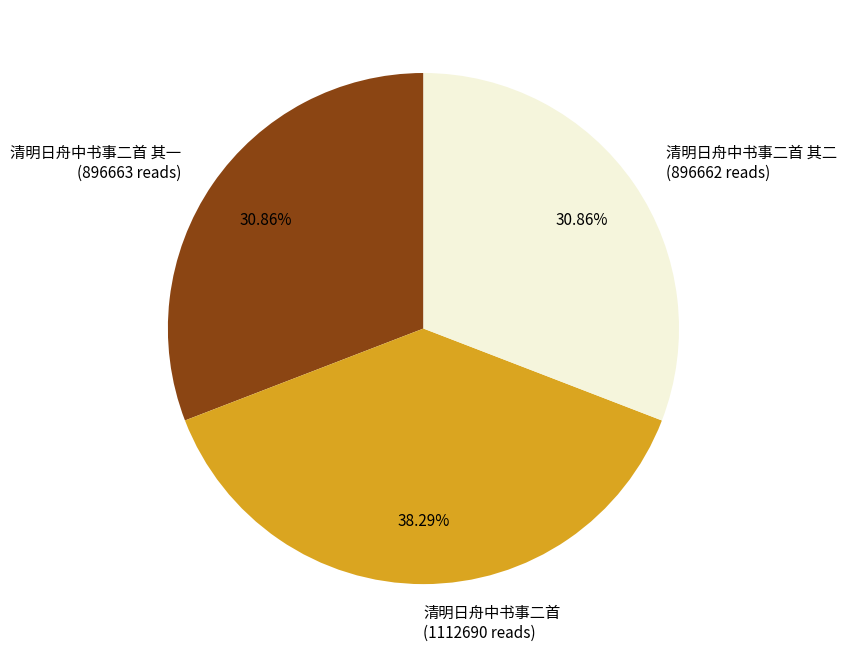

Does 清明日舟中书事二首 其二 represent more than half of the total?

No